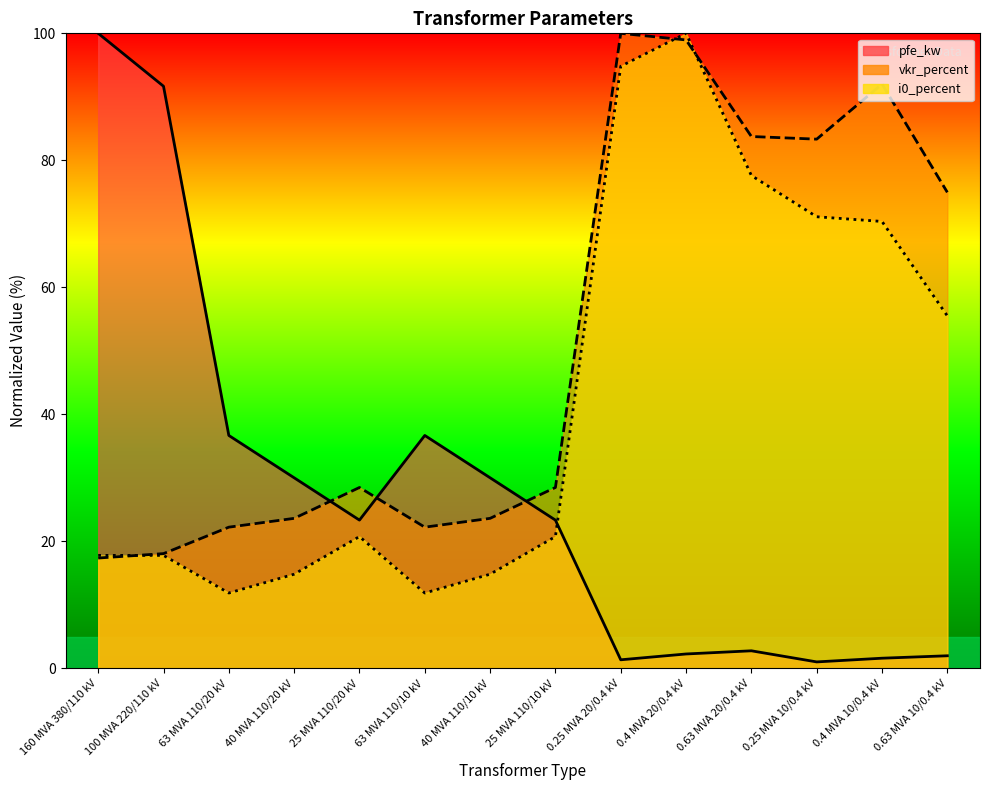

After their last crossing, which series has the higher values: vkr_percent or pfe_kw?

vkr_percent